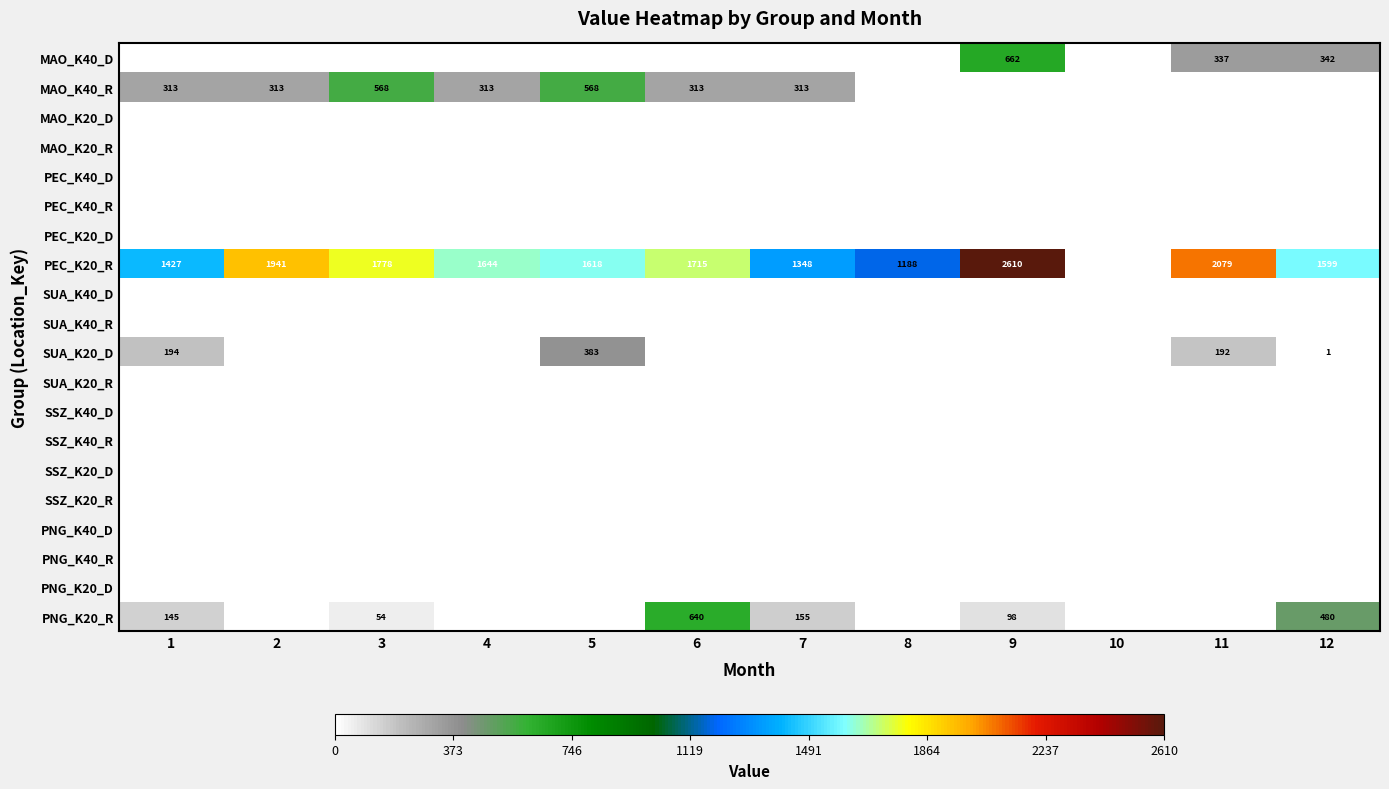

Which series has the largest total across all categories?

PEC_K20_R